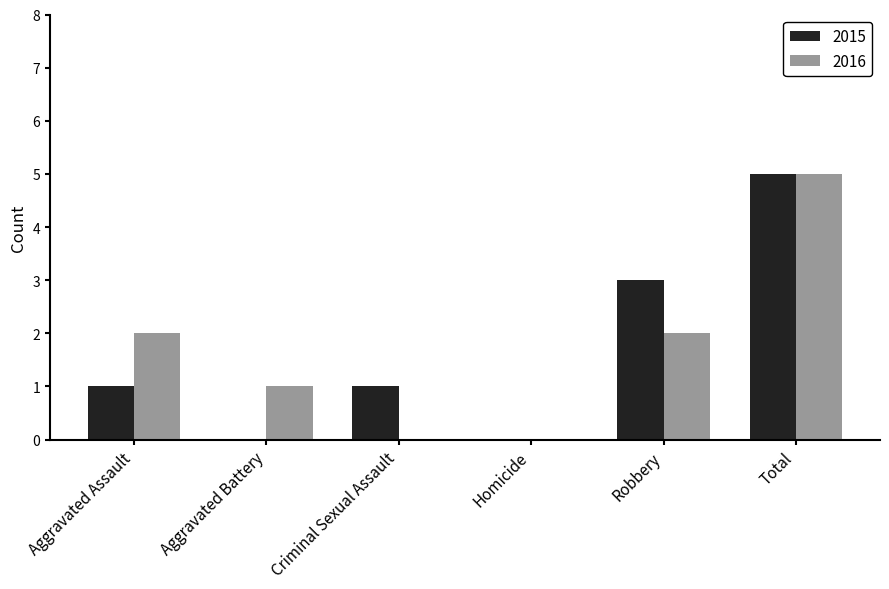

What is the highest value of the 2015 series?

5